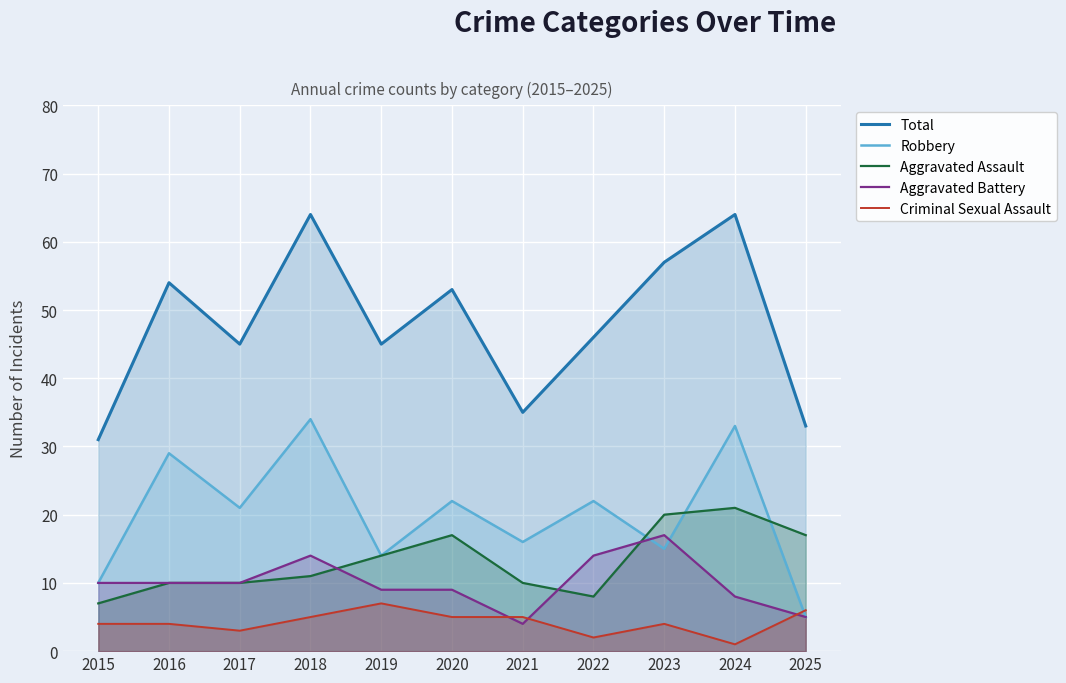

What is the value of the Total point at the 9th from the left?

57